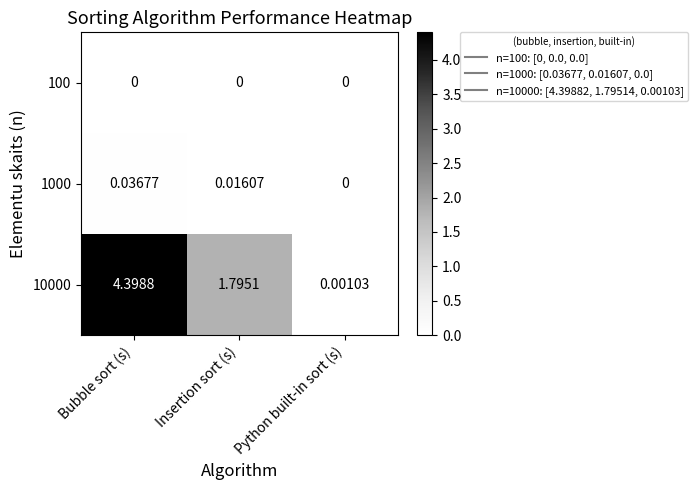

Rank the series by their maximum value, from lowest to highest.

100, 1000, 10000